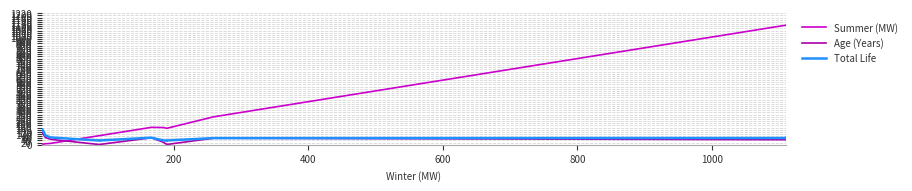

List the series in order of their overall mean, highest first.

Summer (MW), Total Life, Age (Years)